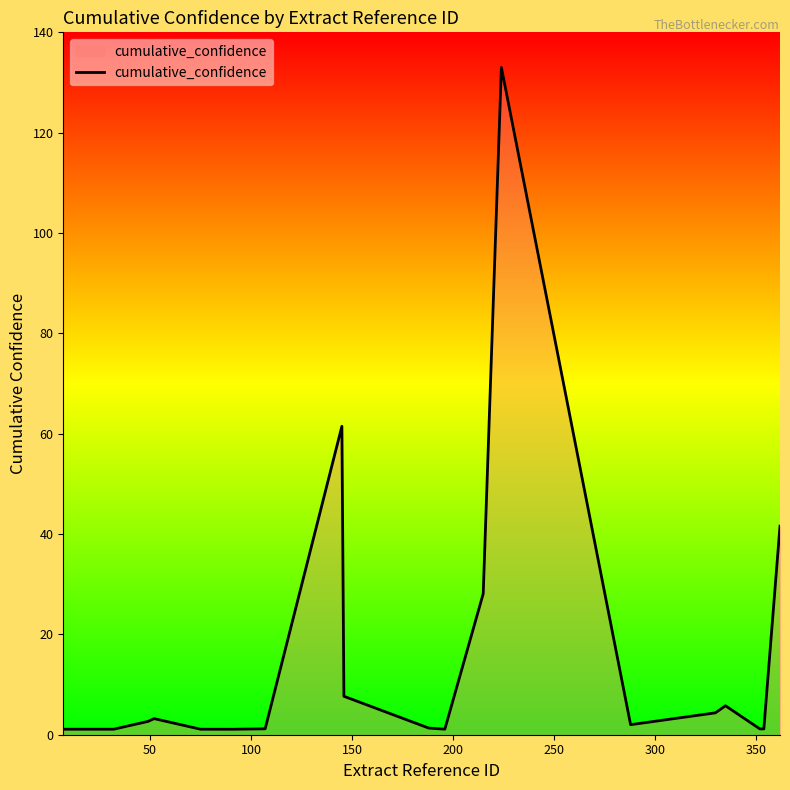

What is the maximum value shown in the chart?

133.0